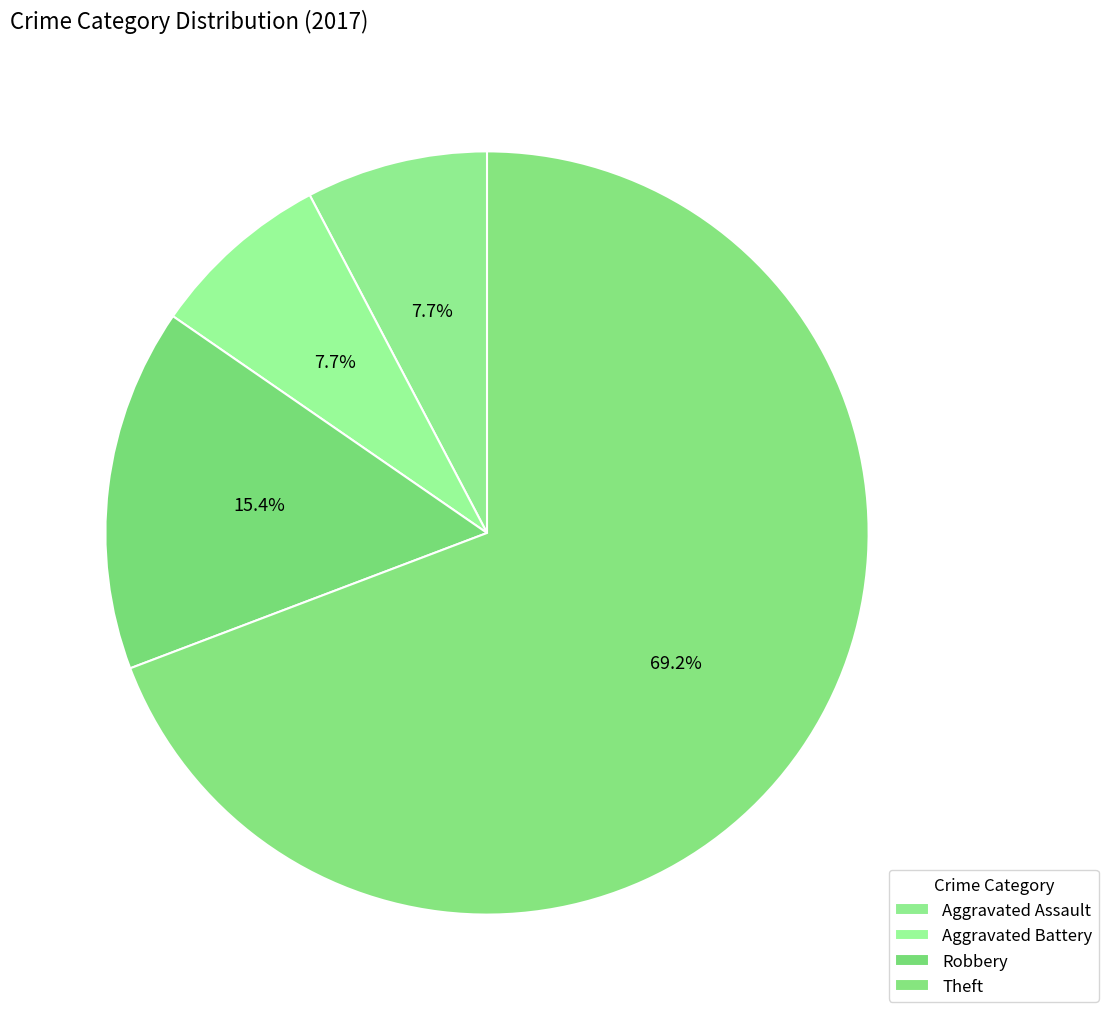

How many segments does this pie chart have?

4